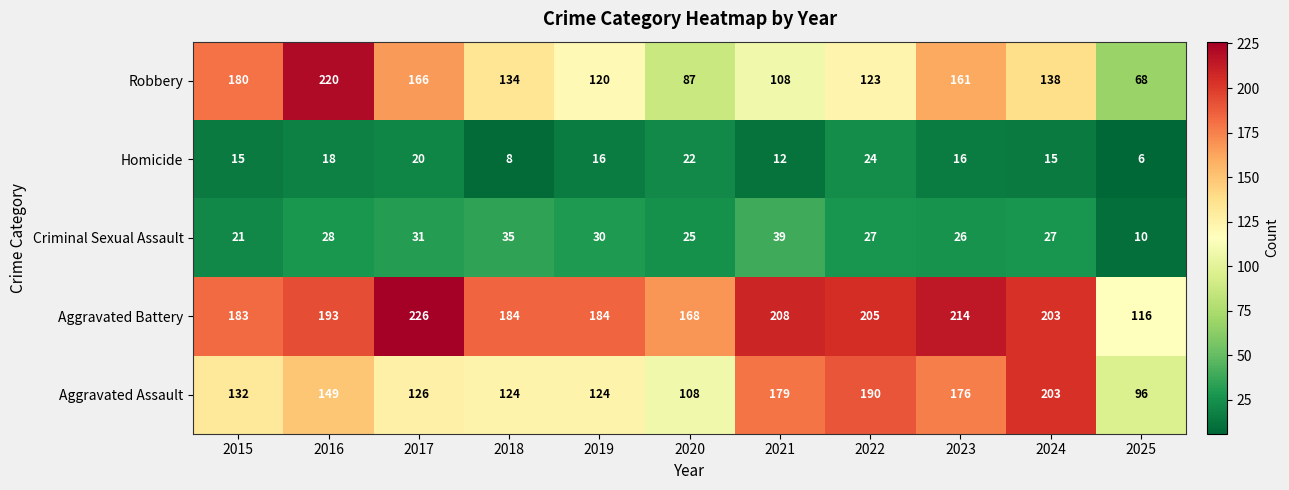

Which category has the highest value in the Robbery series?

2016